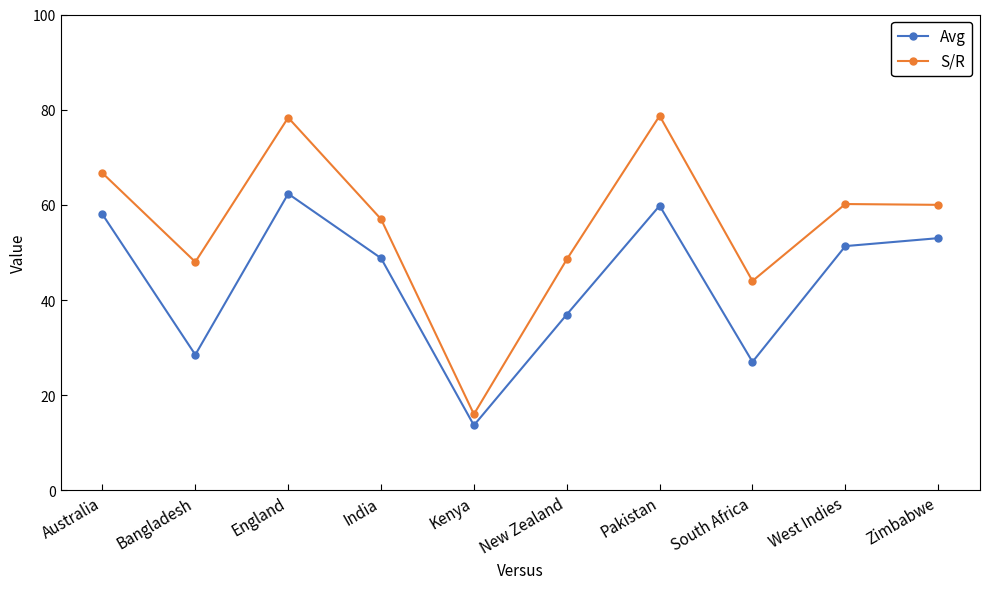

At which category is the sum across all series the highest?

England